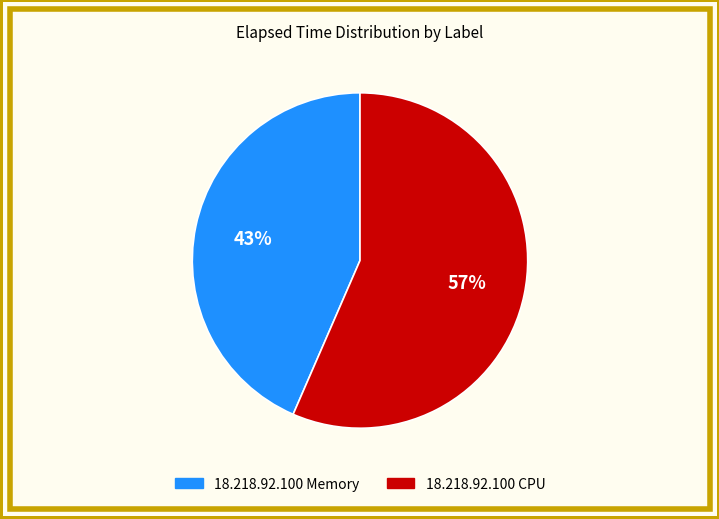

Approximately how many times larger is the value at 18.218.92.100 Memory compared to 18.218.92.100 CPU?

0.8